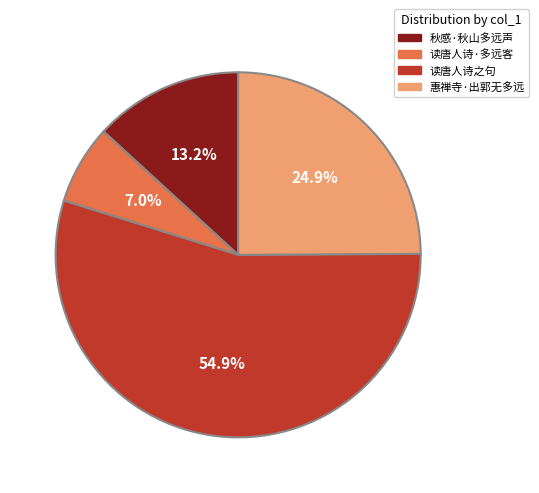

True or false: 惠禅寺·出郭无多远 accounts for 36% of the total.

False